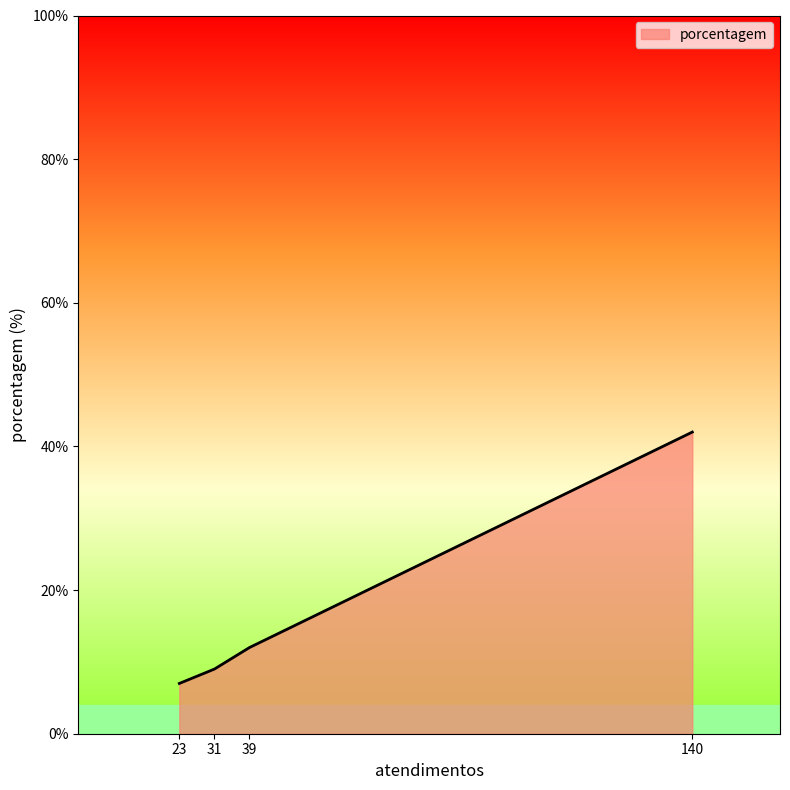

What is the ratio of the value at 39 to the value at 23?

1.7